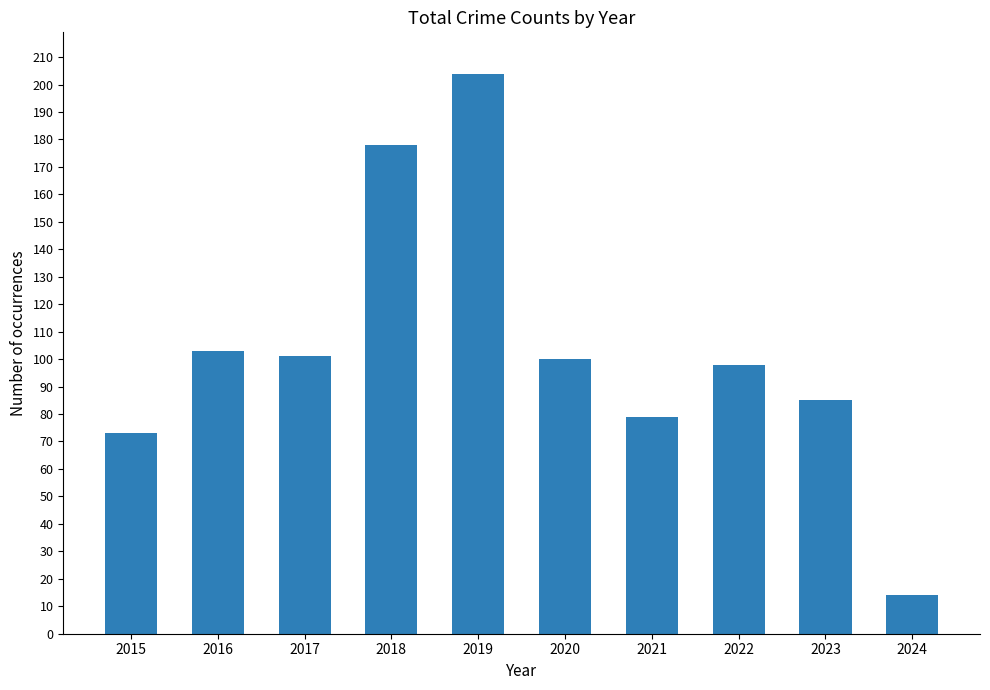

The value at 2019 is 83. True or false?

False